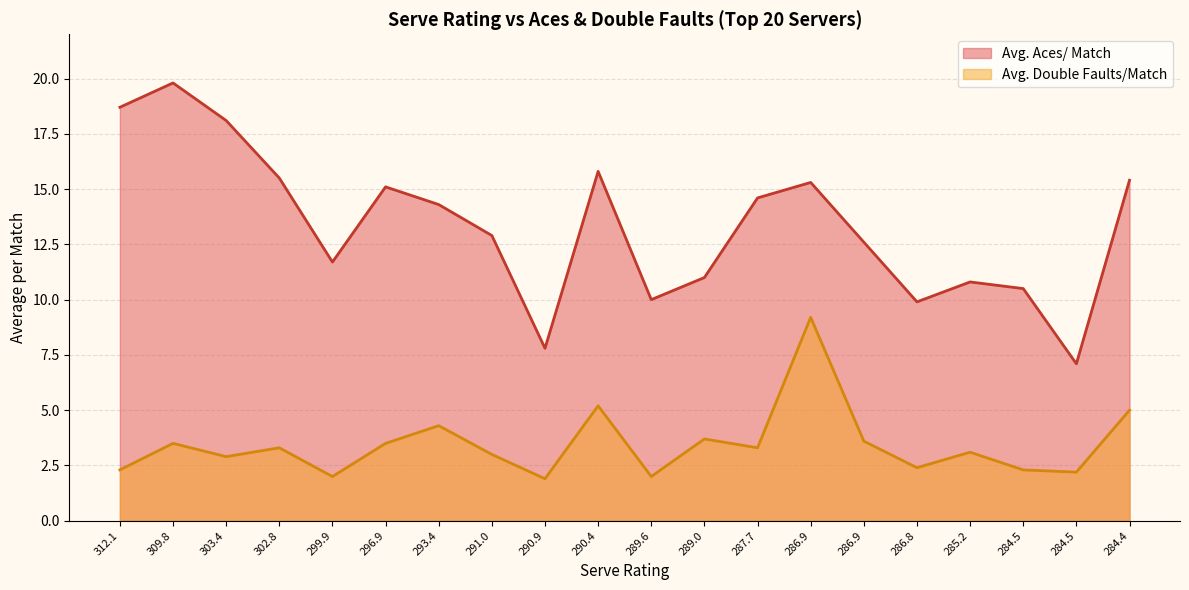

Which series has the largest range (max minus min)?

Avg. Aces/ Match